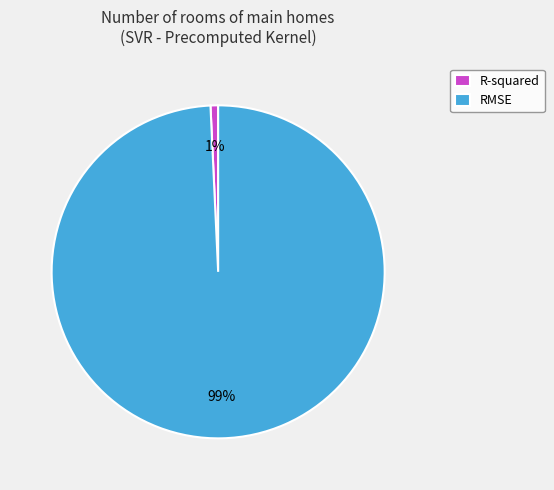

To the nearest percent, what portion does RMSE represent?

99%